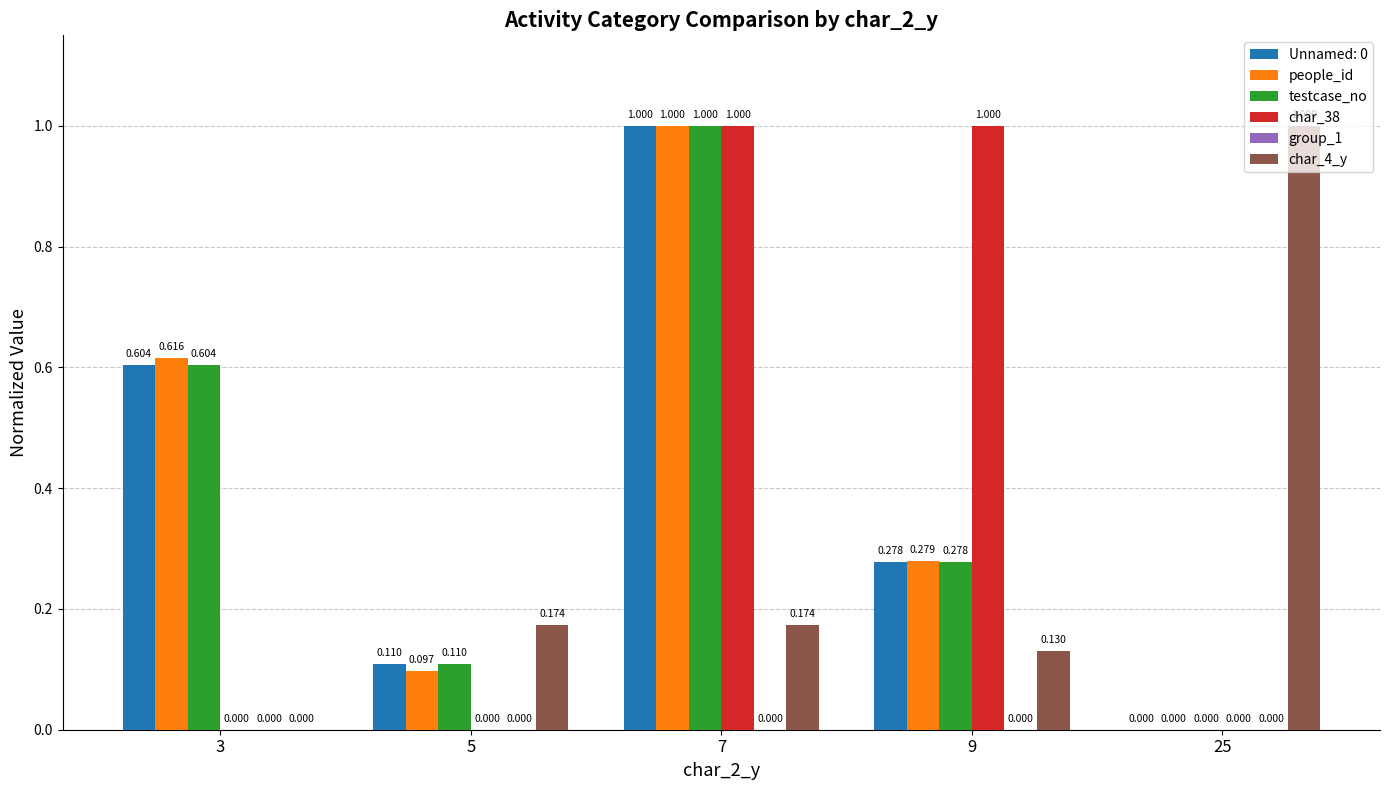

How many values in the testcase_no series exceed 0?

4